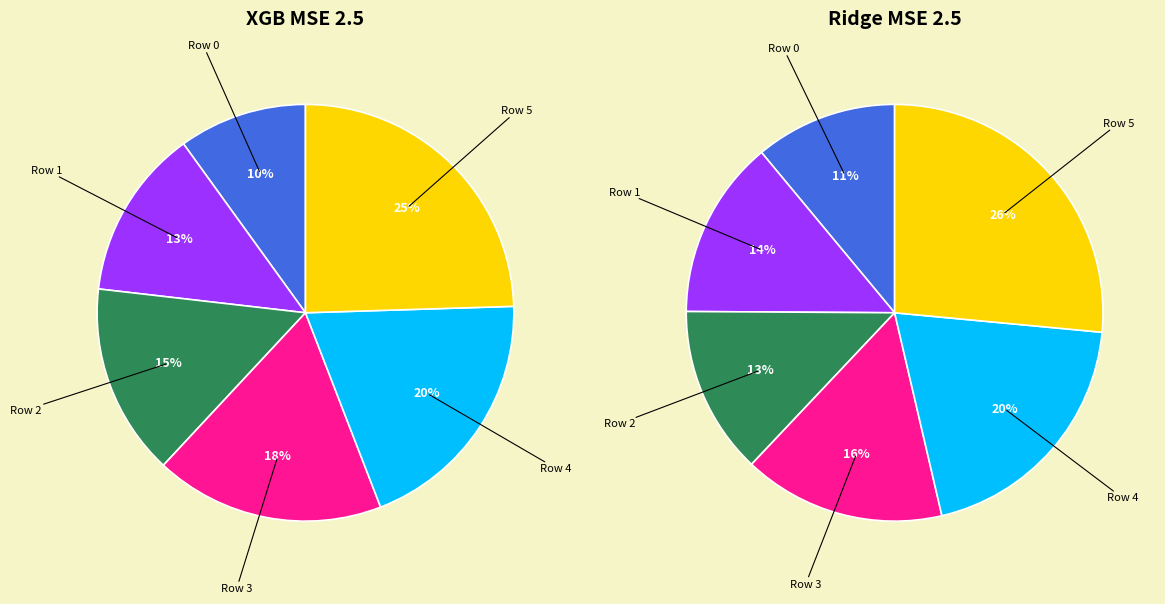

Is 2 the majority of the pie?

No